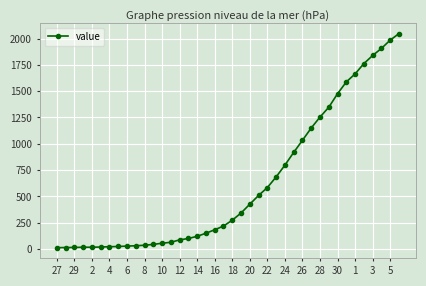

What is the sum of all values?

24844